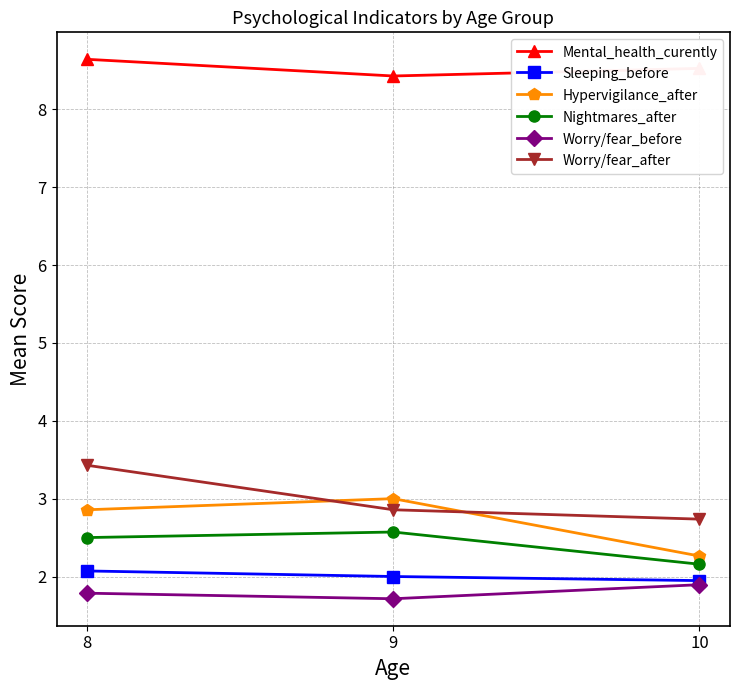

What is the spread (max minus min) of values at 8?

6.9